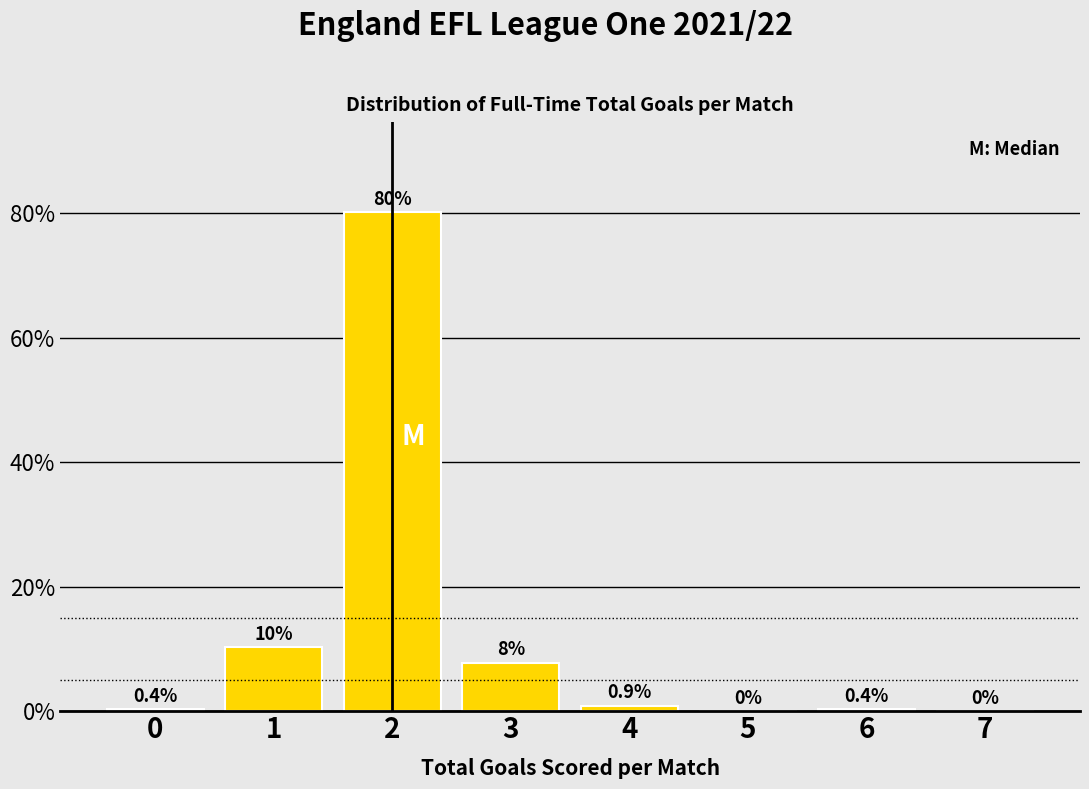

Reading left to right, what are all the values shown in this chart?

0=0.4	1=10.4	2=80.2	3=7.8	4=0.9	5=0.0	6=0.4	7=0.0